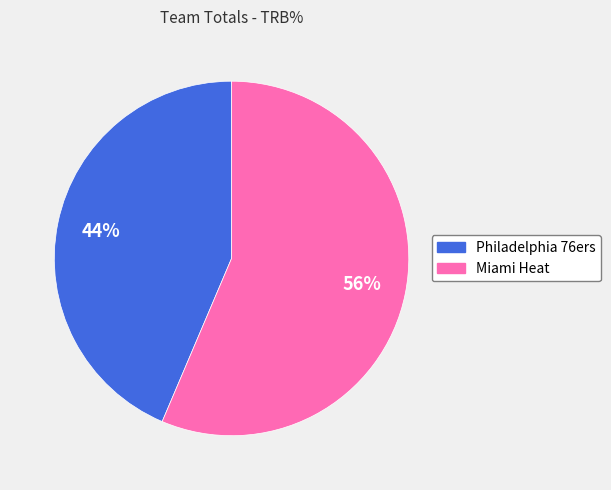

To the nearest percent, what is the average slice percentage?

50%